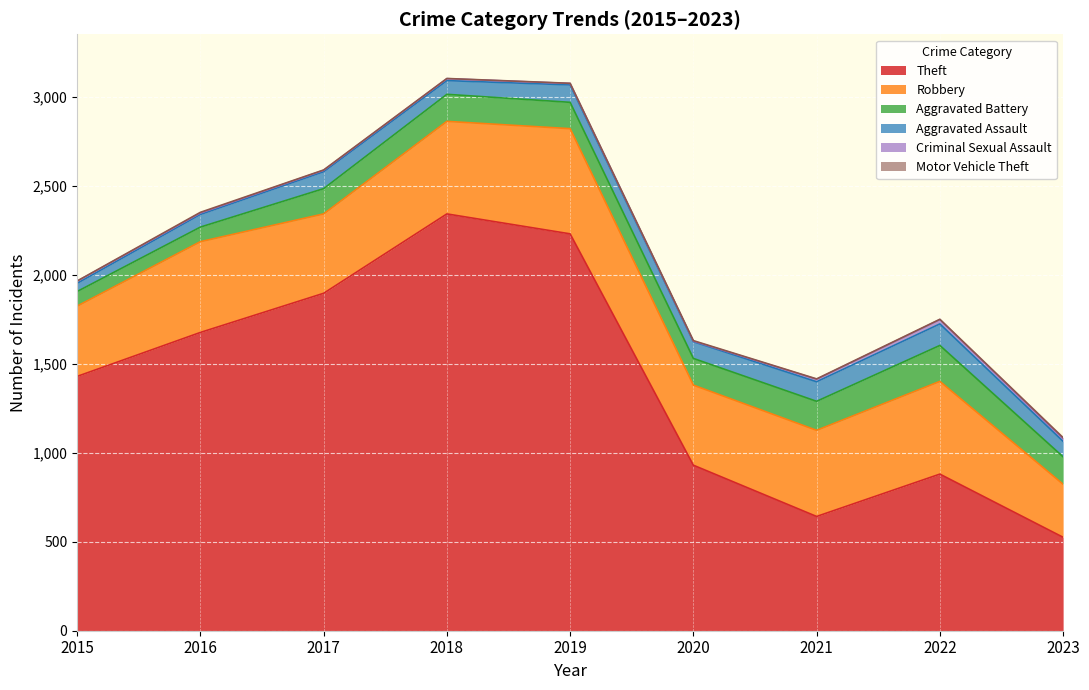

What is the difference between the maximum and minimum values in the Aggravated Assault series?

75